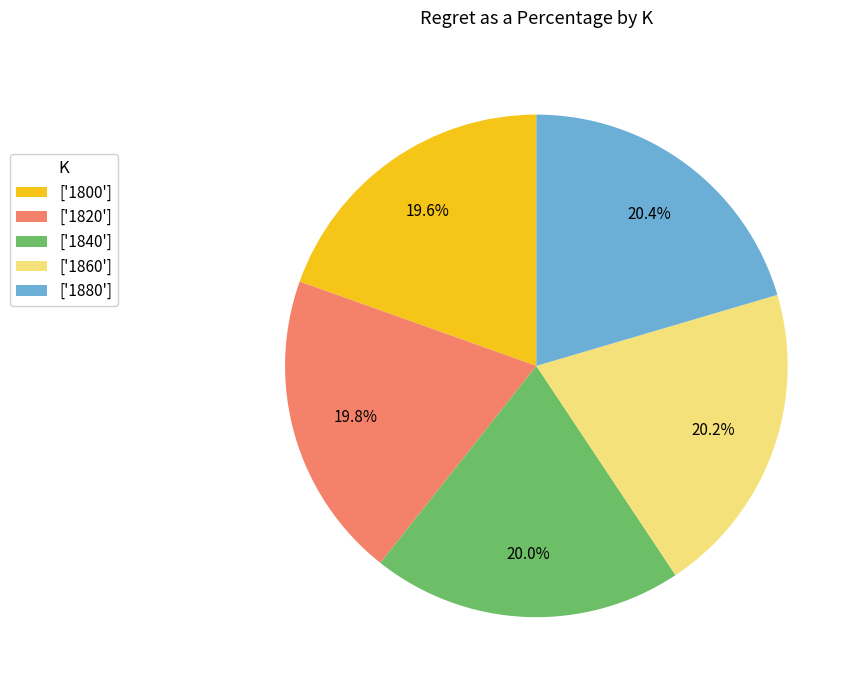

Between ['1800'] and ['1860'], which is larger?

['1860']